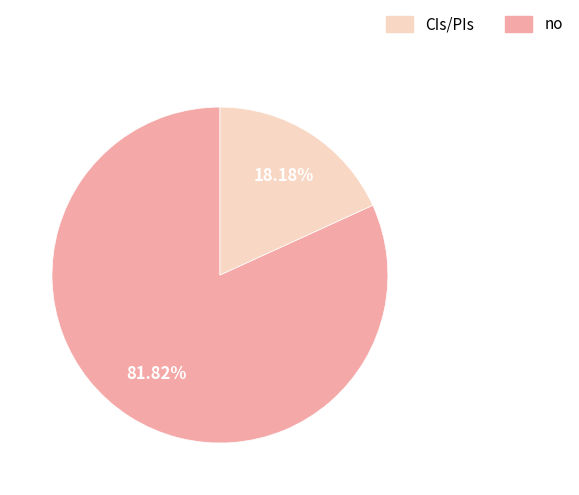

Does any single category account for the majority?

Yes